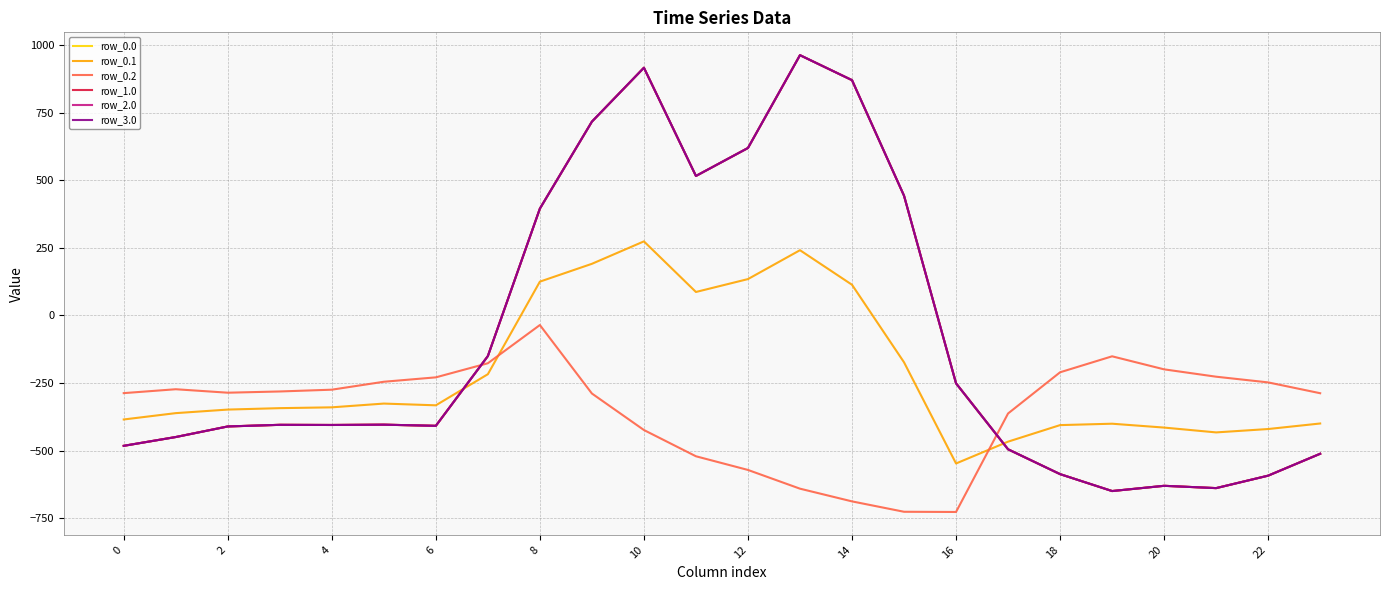

Does the chart display data point markers on the line(s)?

No